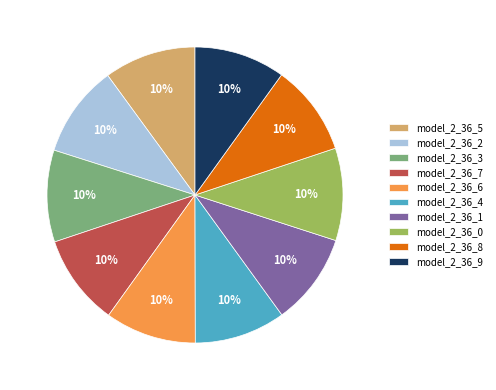

What percentage is the model_2_36_7 slice, to the nearest percent?

10%